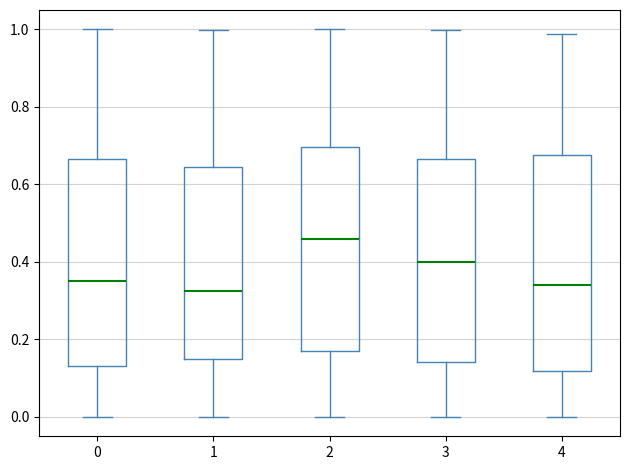

Reading left to right, read every box against the y-axis: the position of its median line, the range the box covers, and the ends of its whiskers. The values are not printed on the chart, so give them approximately, as read against the axis.

0: median 0.34, box 0.14 to 0.66, whiskers 0.00 to 1.00
1: median 0.32, box 0.14 to 0.64, whiskers 0.00 to 1.00
2: median 0.46, box 0.16 to 0.70, whiskers 0.00 to 1.00
3: median 0.40, box 0.14 to 0.66, whiskers 0.00 to 1.00
4: median 0.34, box 0.12 to 0.68, whiskers 0.00 to 0.98